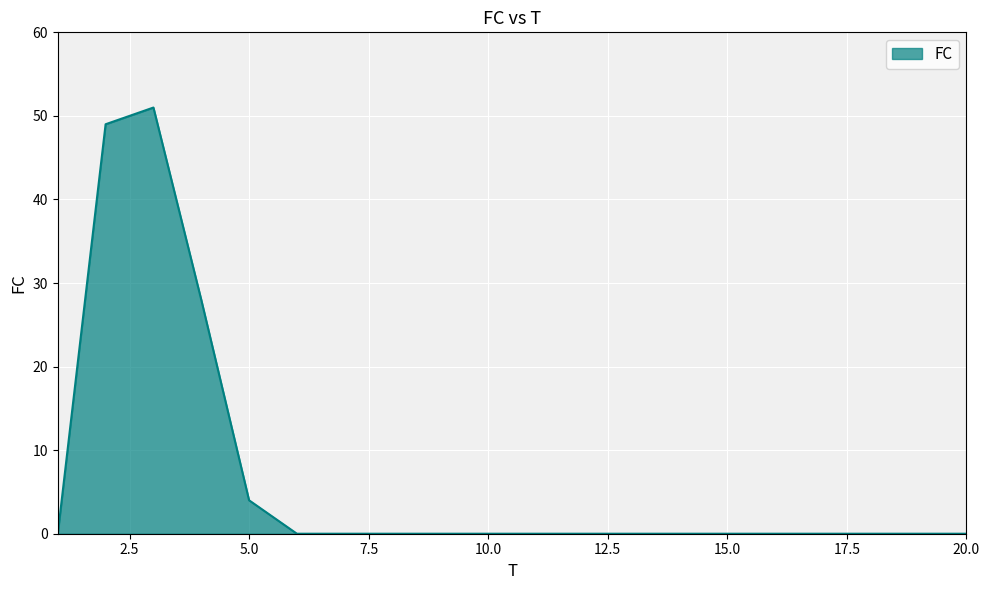

Reading right to left, what are all the values shown in this chart?

0	0	0	0	0	0	0	0	0	0	0	0	0	0	0	4	28	51	49	0